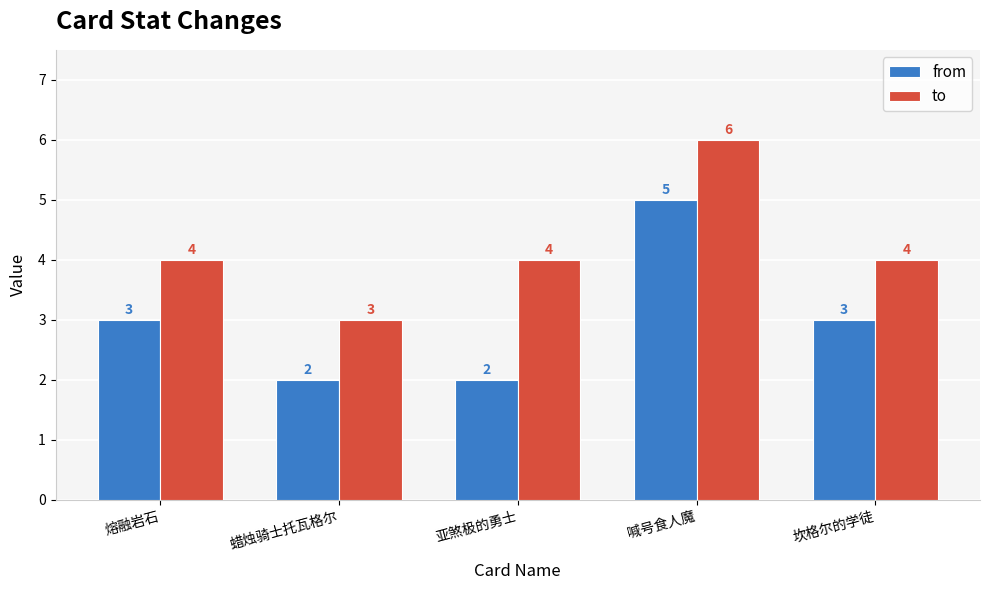

Rank the series by their maximum value, from lowest to highest.

from, to